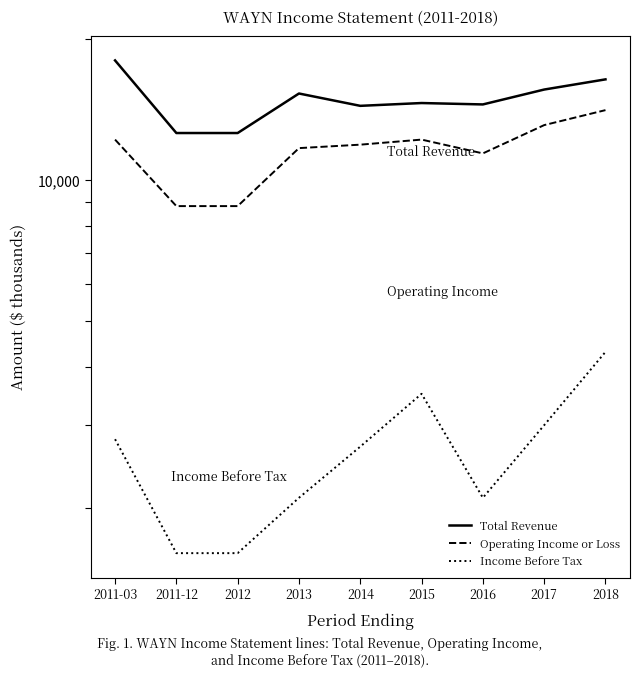

True or false: Operating Income or Loss and Total Revenue cross at least once.

False